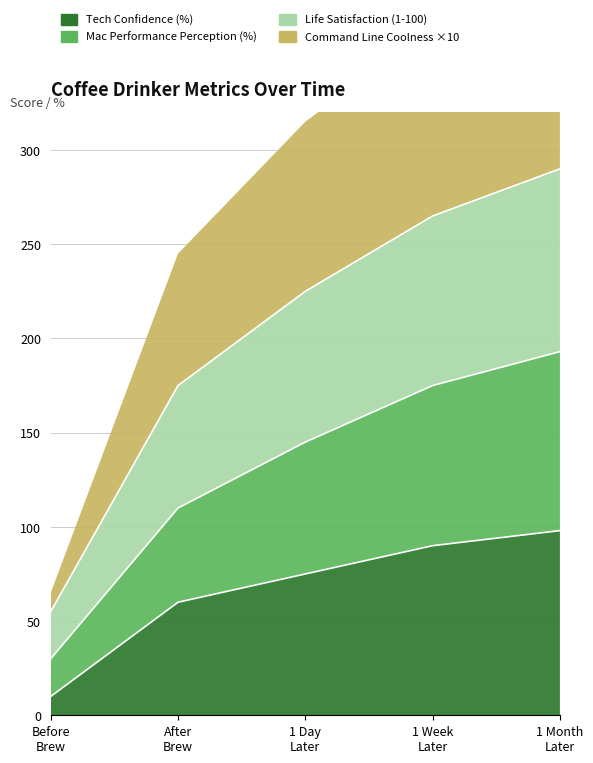

Which label corresponds to the smallest value in the chart?

Before Brew